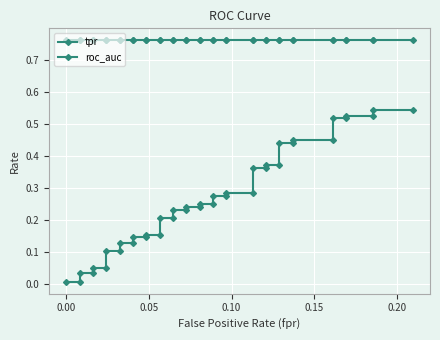

How many series are shown in this chart?

2